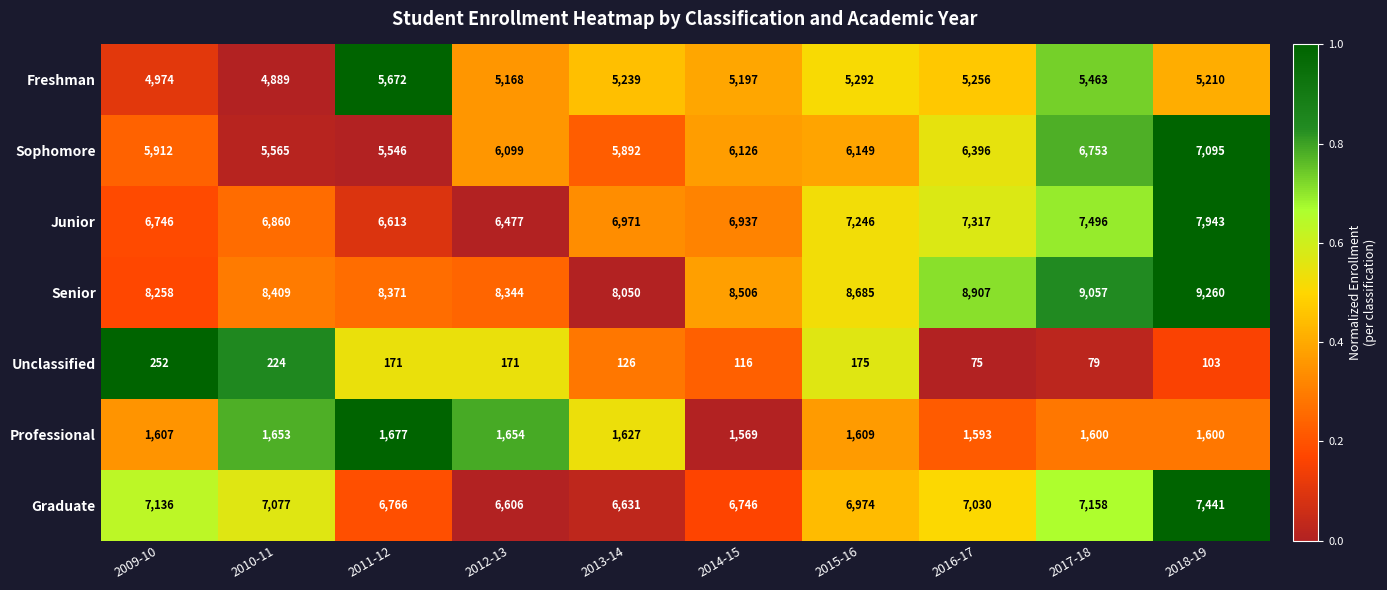

What is the average value of the Junior series?

7061